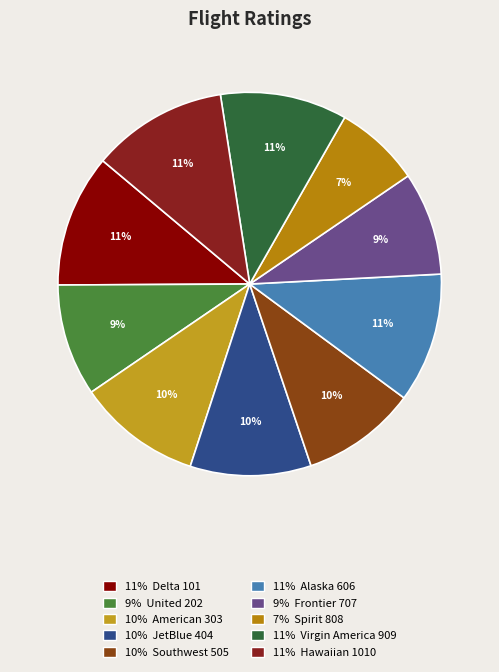

Does any single category account for the majority?

No